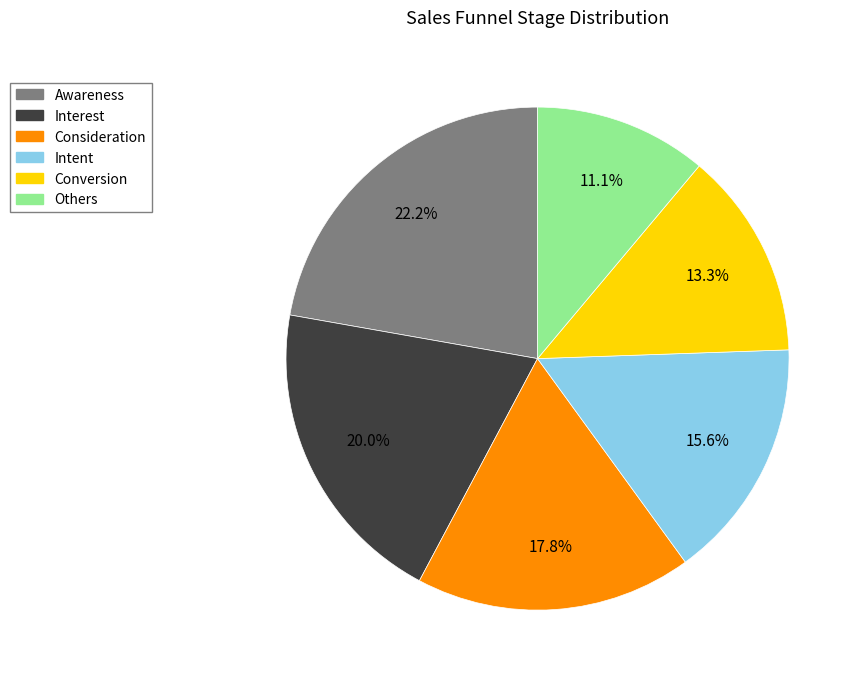

Between Consideration and Intent, which is larger?

Consideration